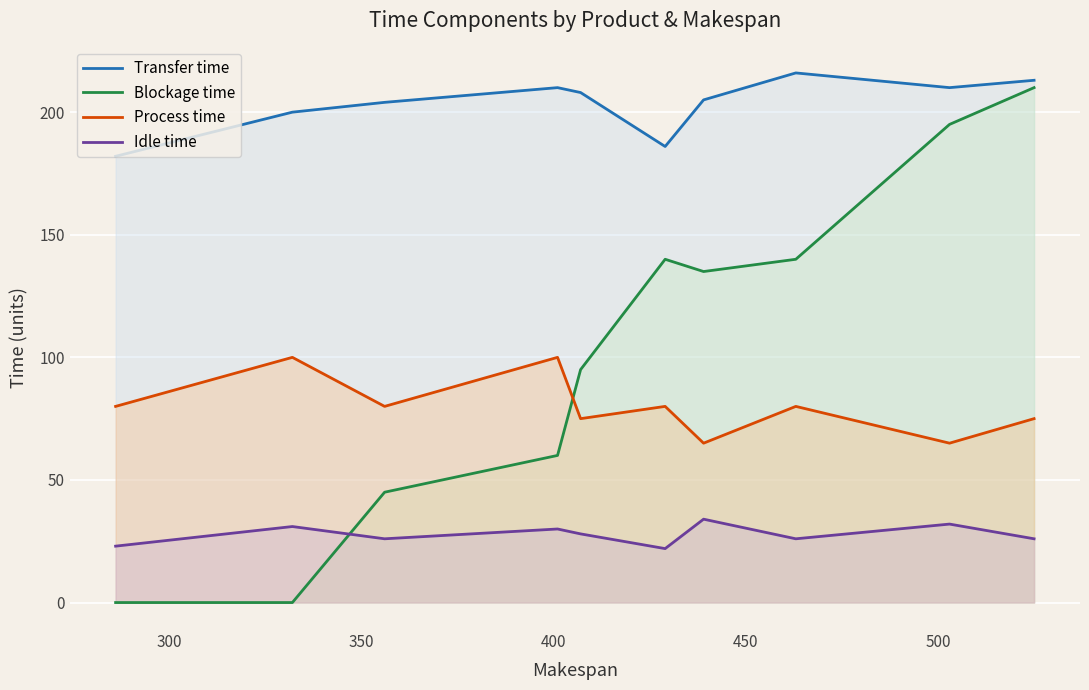

What is the maximum value shown in the chart?

216